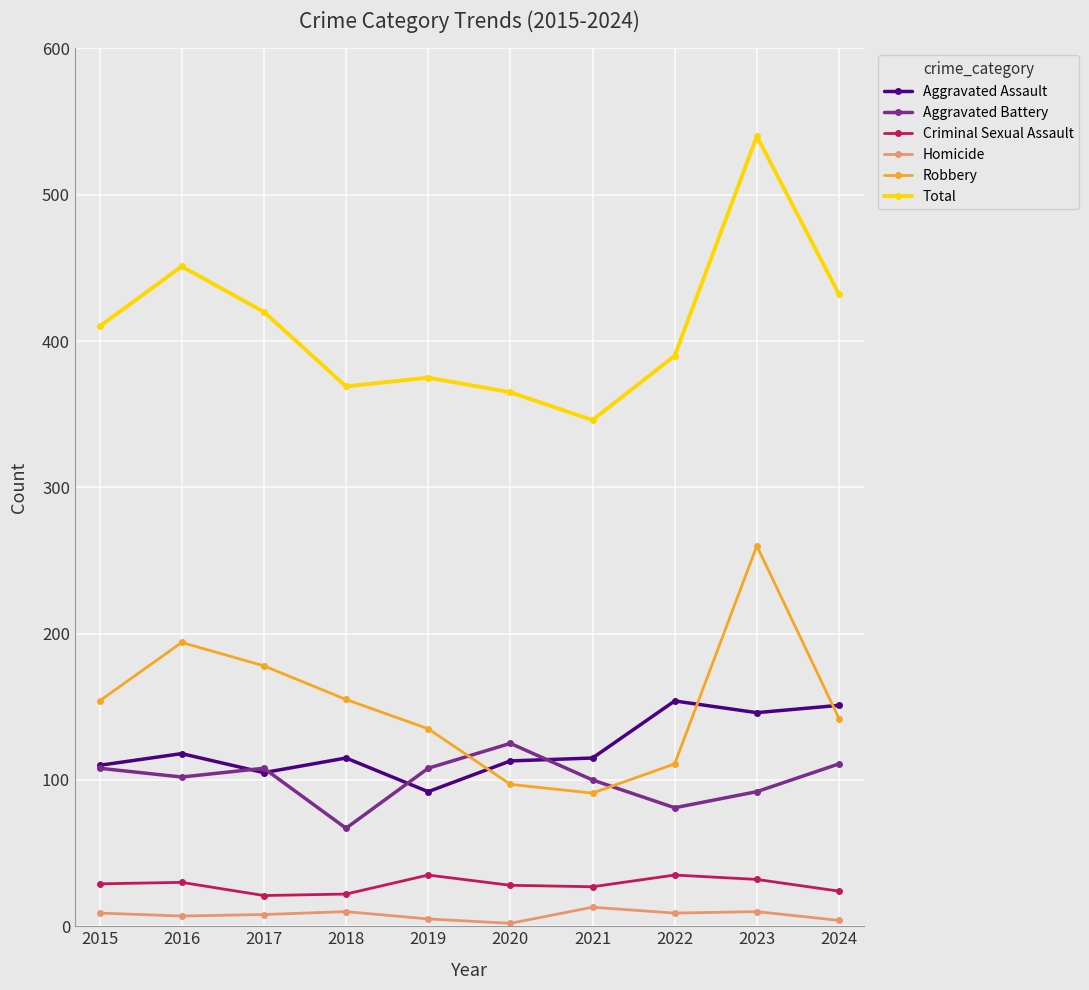

Is the value of Homicide at 2022 greater than the value of Criminal Sexual Assault at 2020?

No